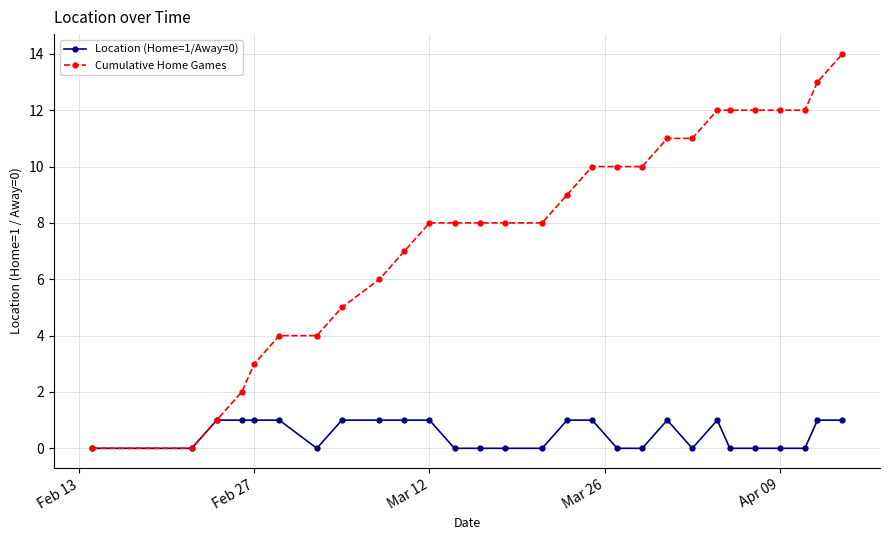

Which series has the widest spread of values?

Cumulative Home Games